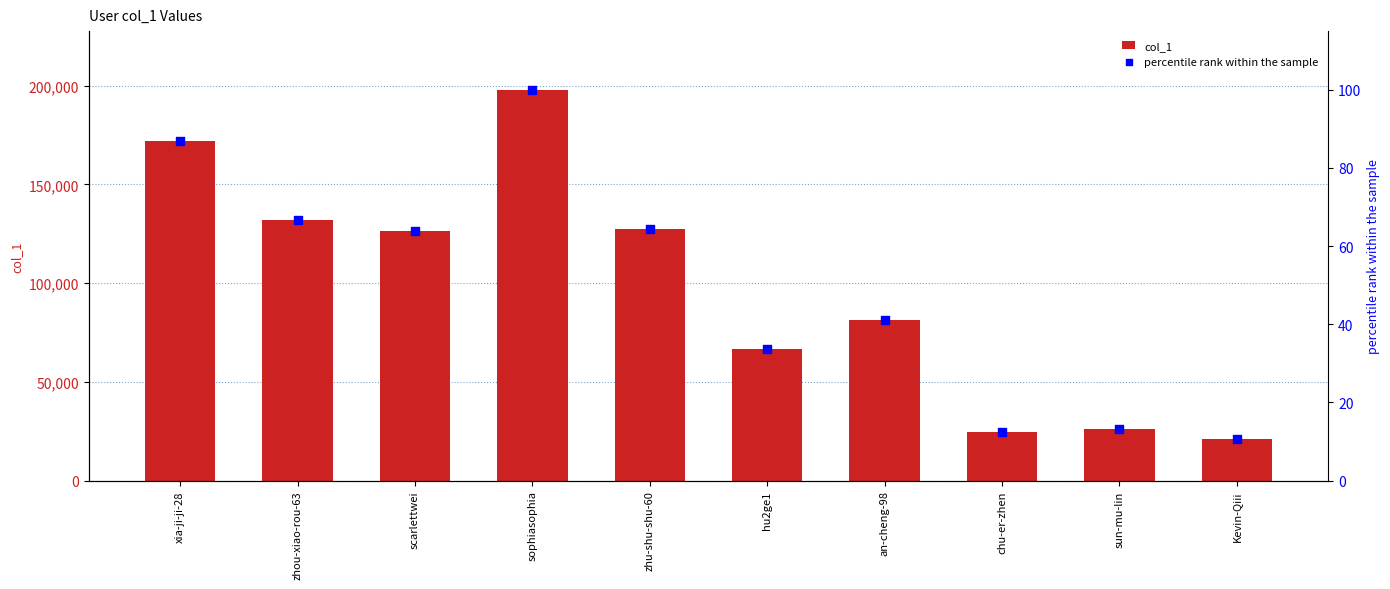

At how many categories does at least one series exceed 32767?

7